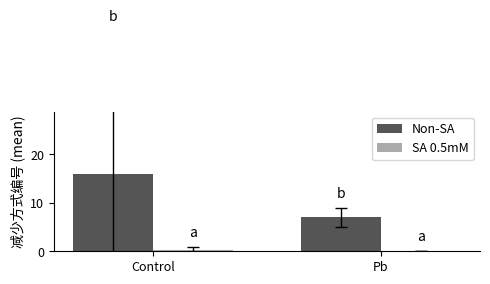

What is the greatest value displayed?

15.9